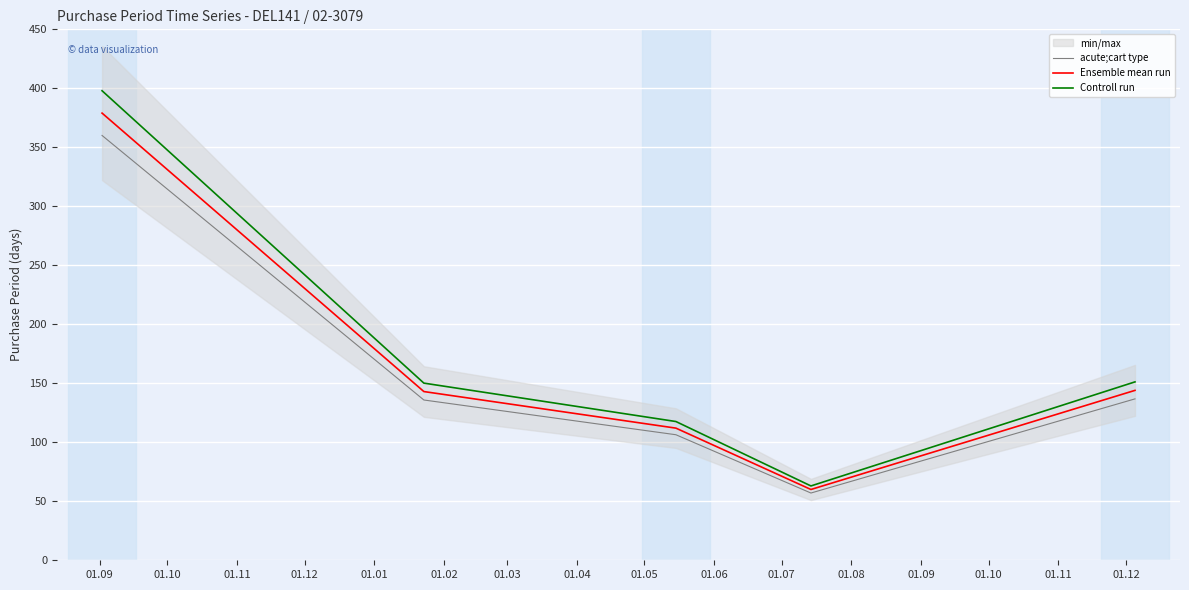

What is the maximum value for Ensemble mean run?

379.0